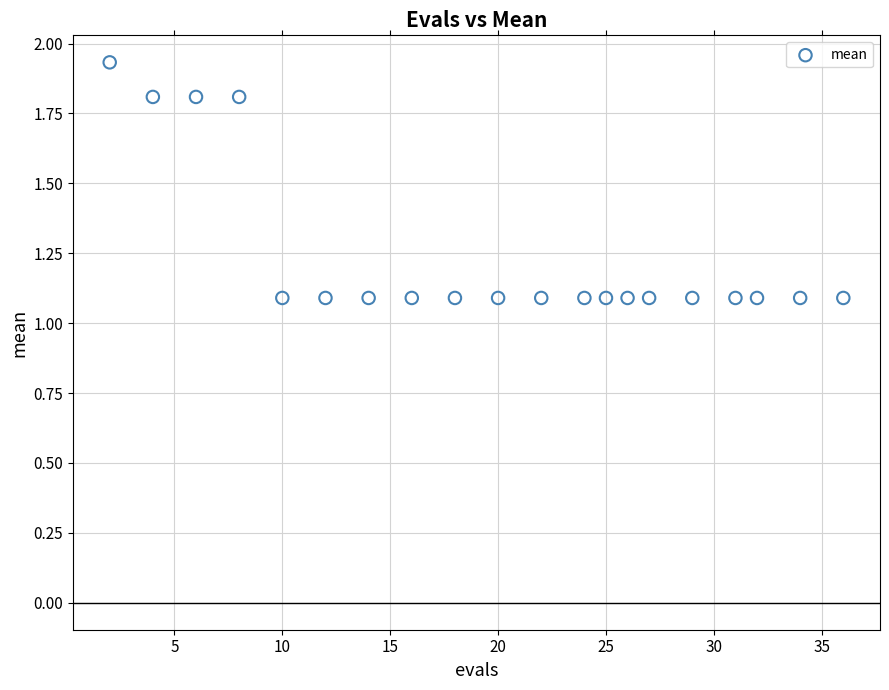

What is the range of Y values (max minus min)?

0.8